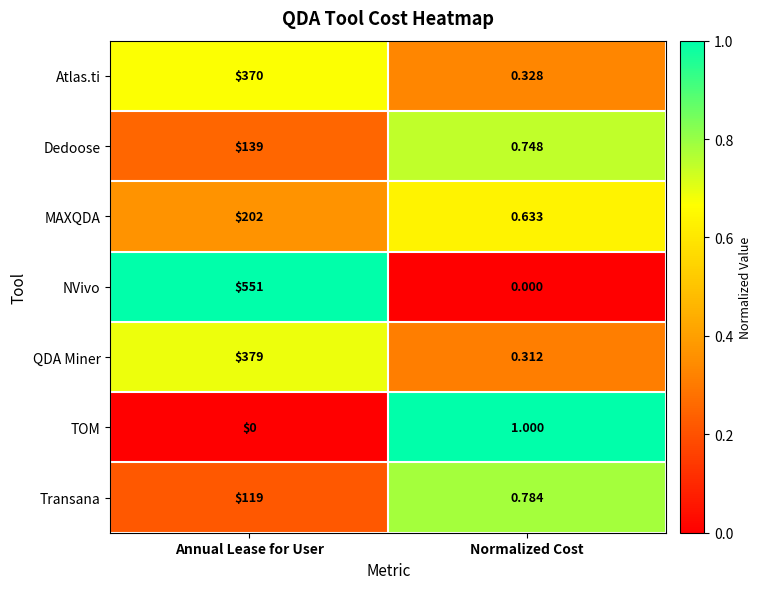

Which series has the largest total across all categories?

NVivo